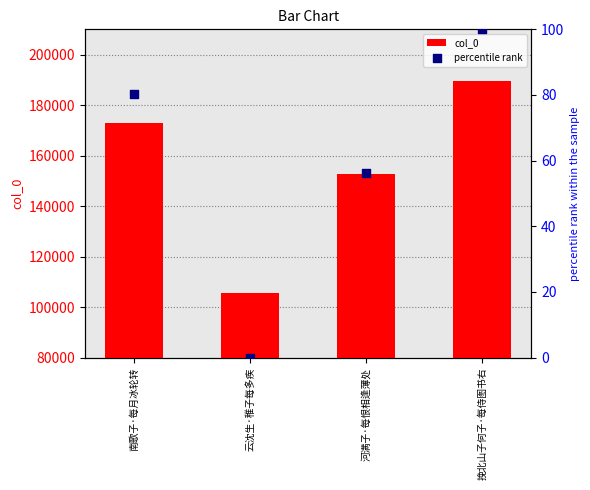

Which series reaches the minimum Y coordinate?

percentile rank